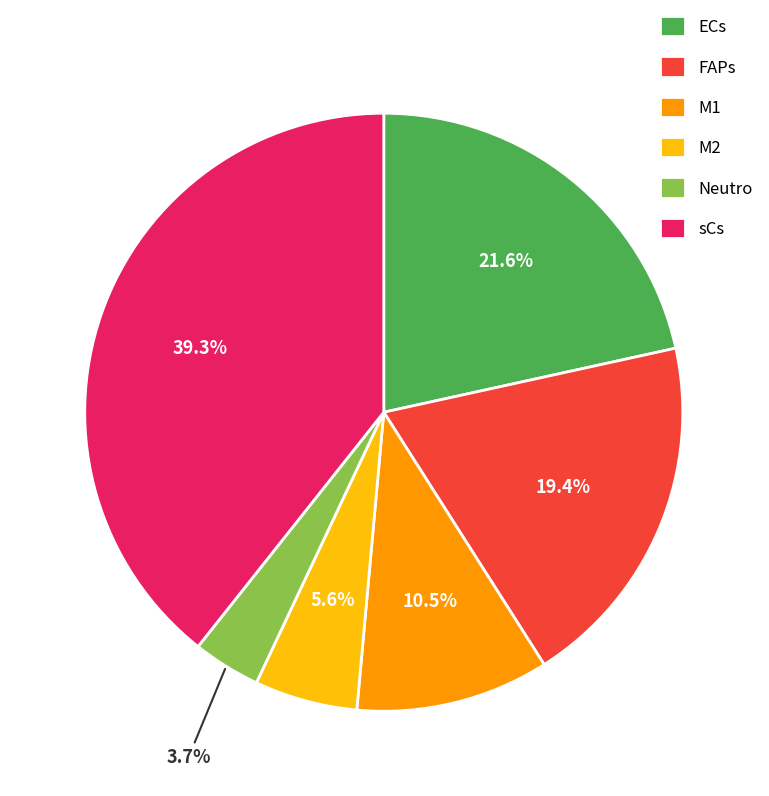

What portion of the pie excludes FAPs?

80.6%